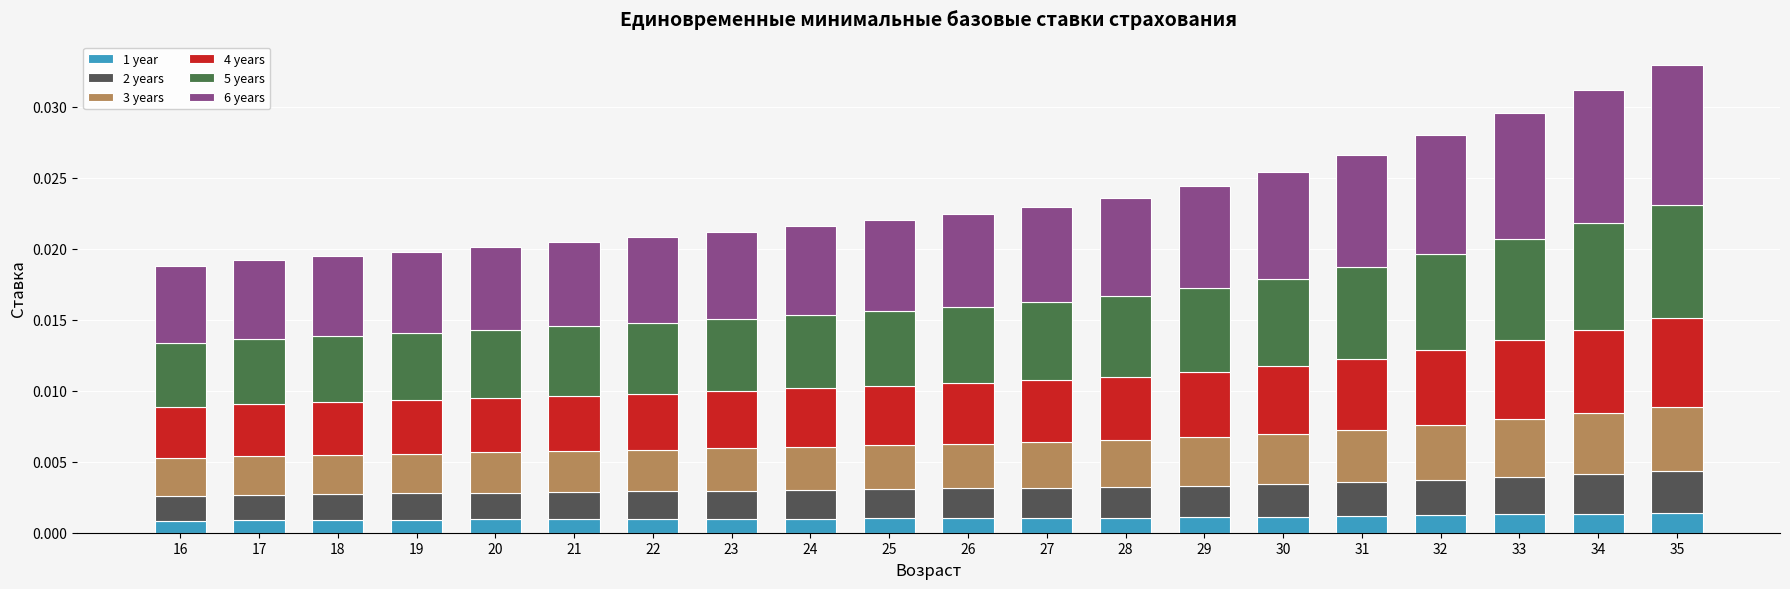

Which series changed the most between 23 and 28?

6 years